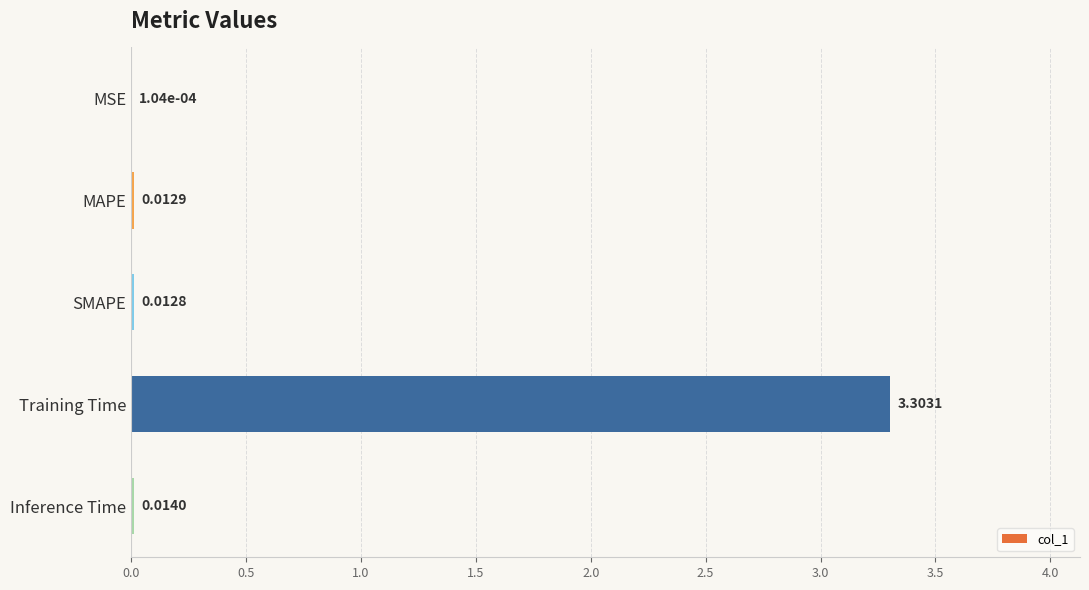

Which has a higher value, MSE or Training Time?

Training Time